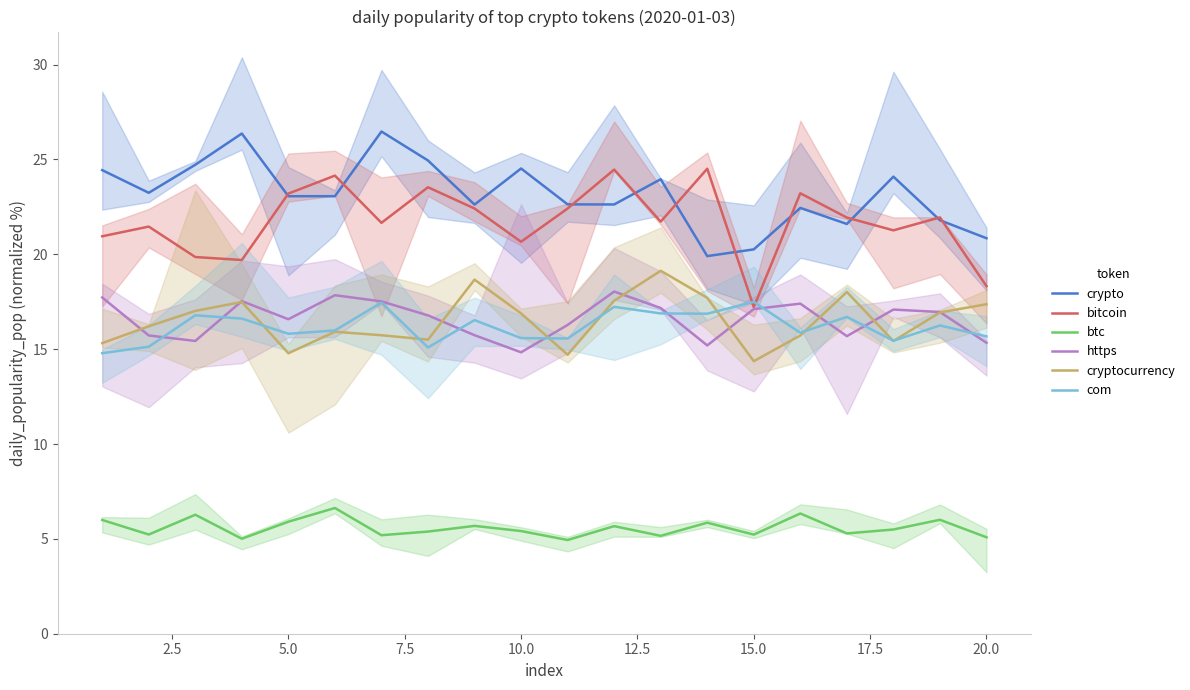

How many data points in com are above 16?

10